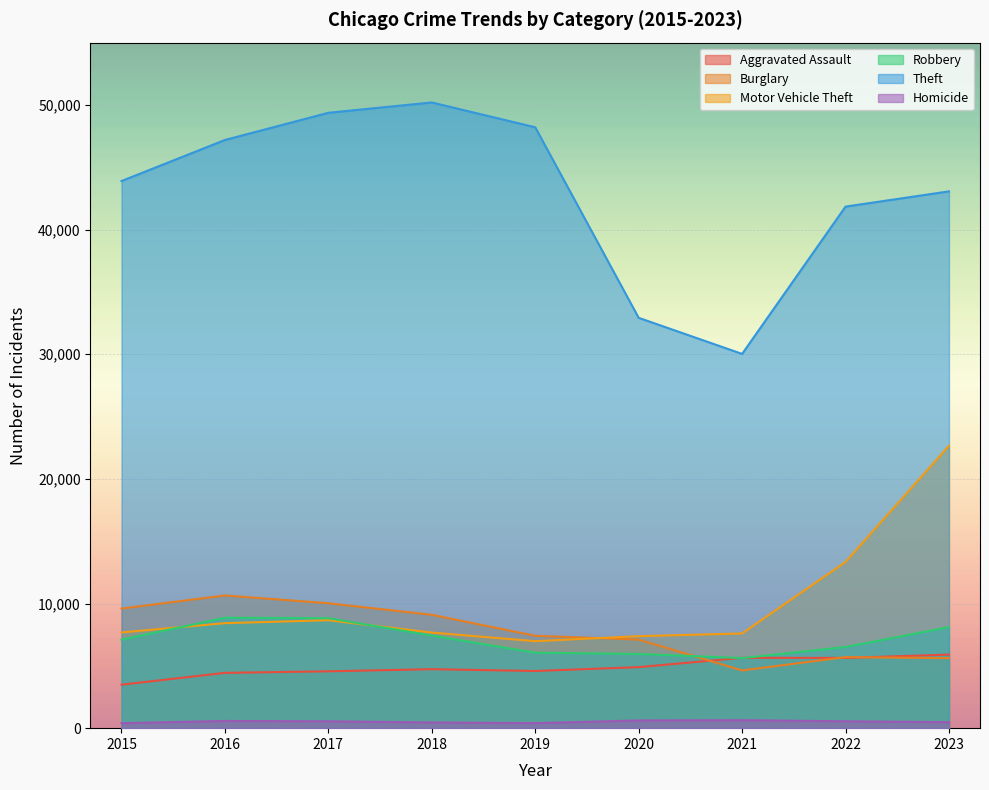

Between 2021 and 2015, which is larger?

2021